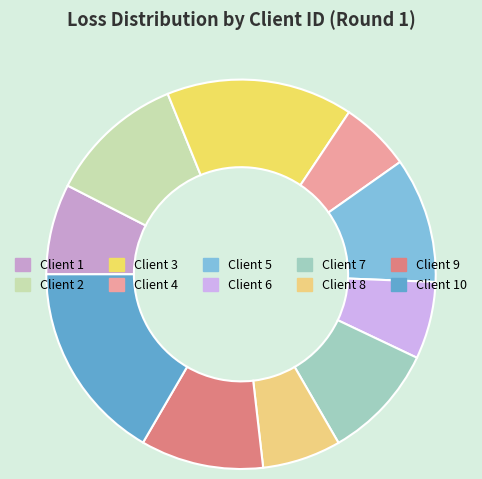

What is the largest slice in the pie chart?

Client 10